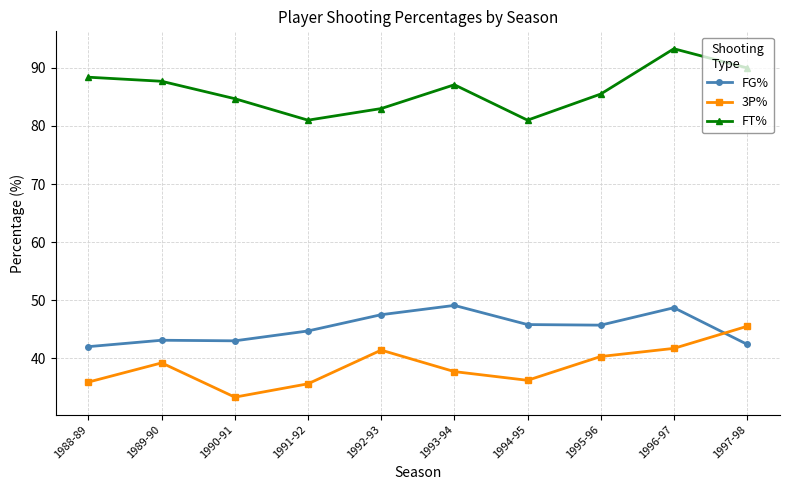

How many interior local valleys does the 3P% series have?

2